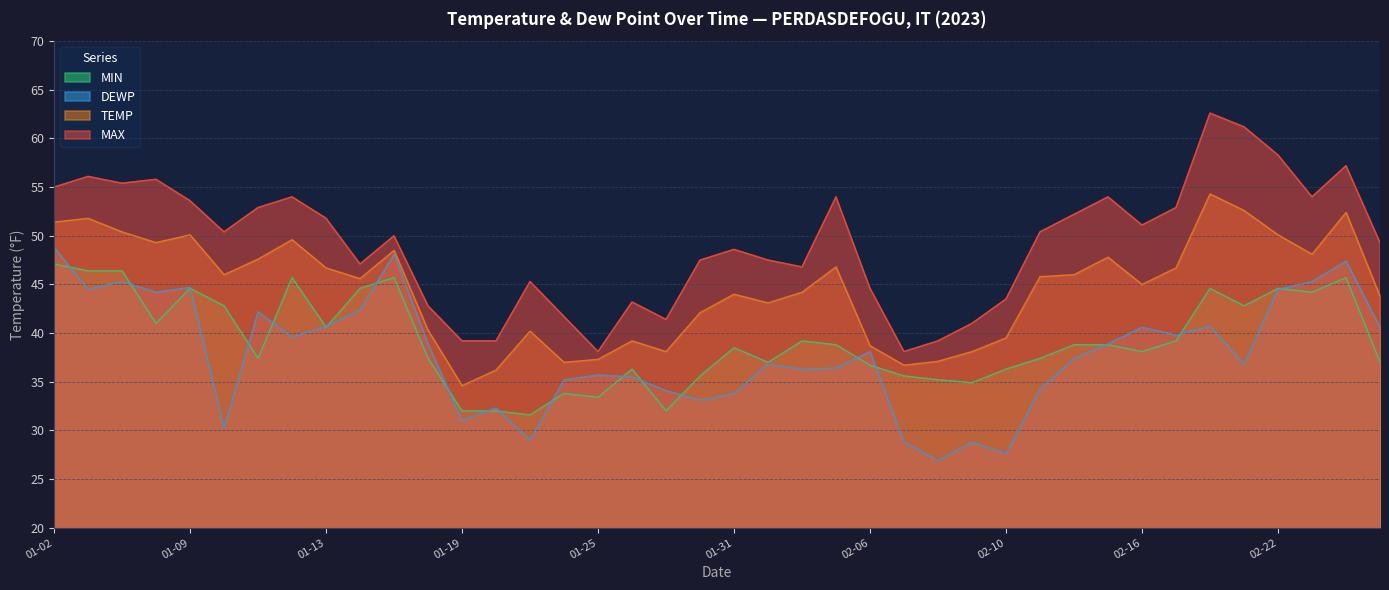

What is the difference between the maximum and minimum values in the MIN series?

15.5